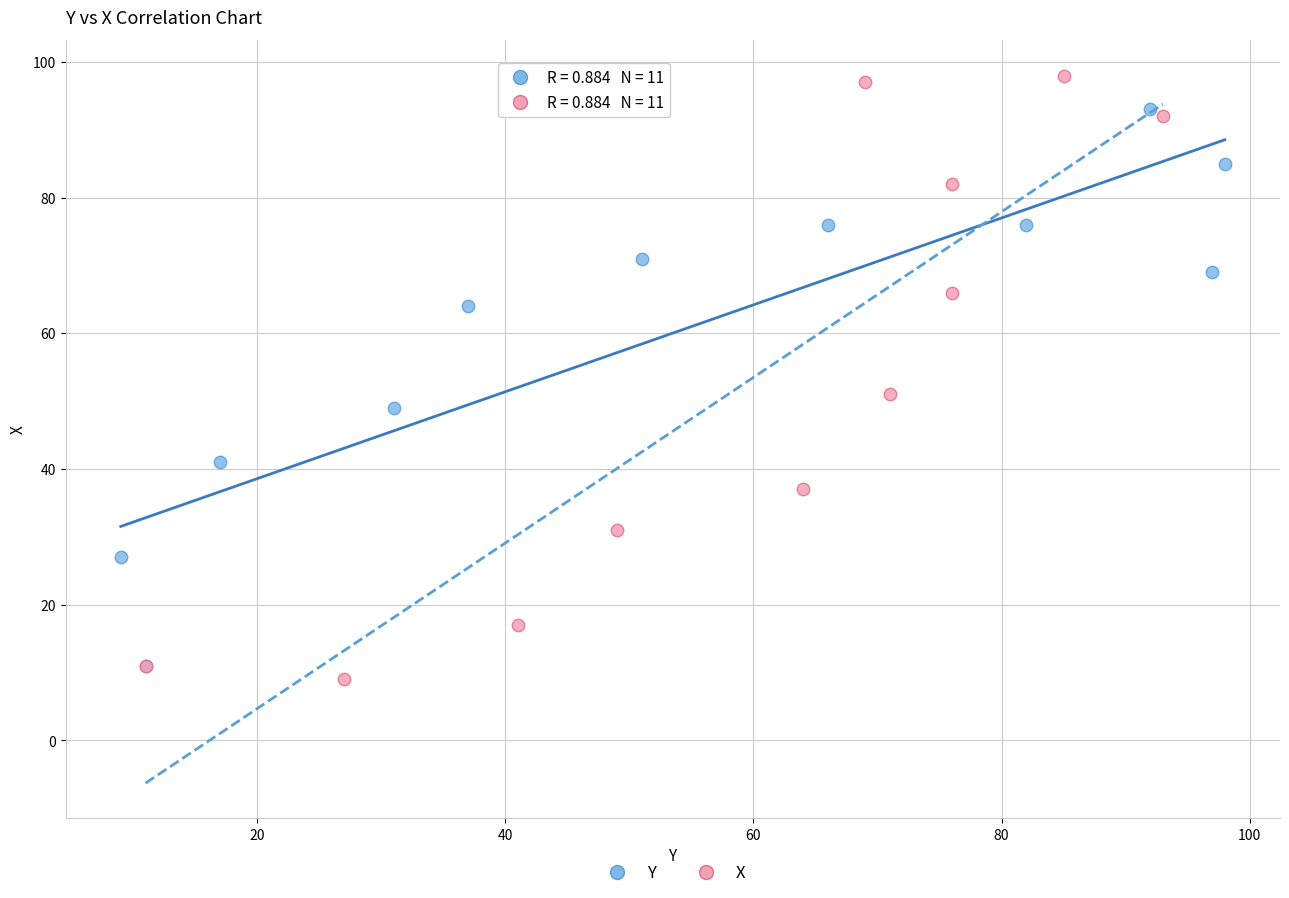

Which series has the largest Y range (max minus min)?

X